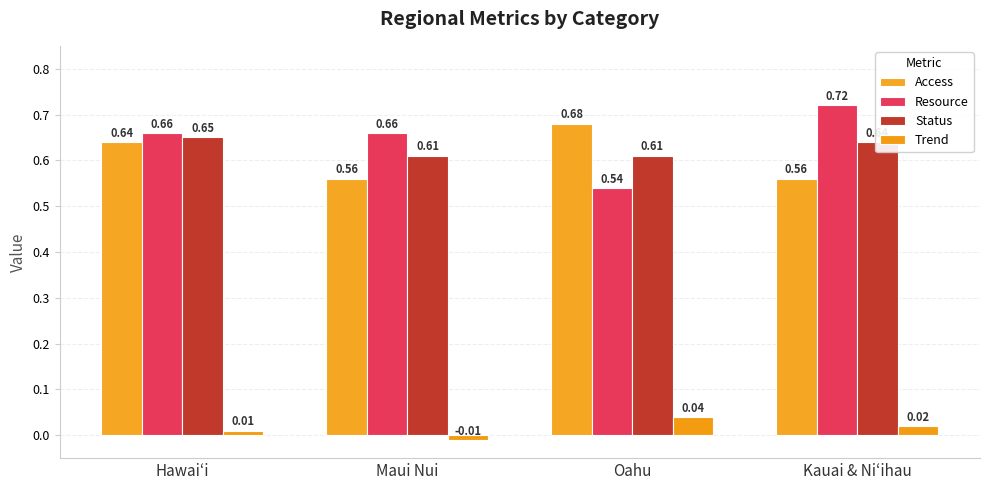

True or false: Trend has a value of 0.0 at Hawaiʻi.

True